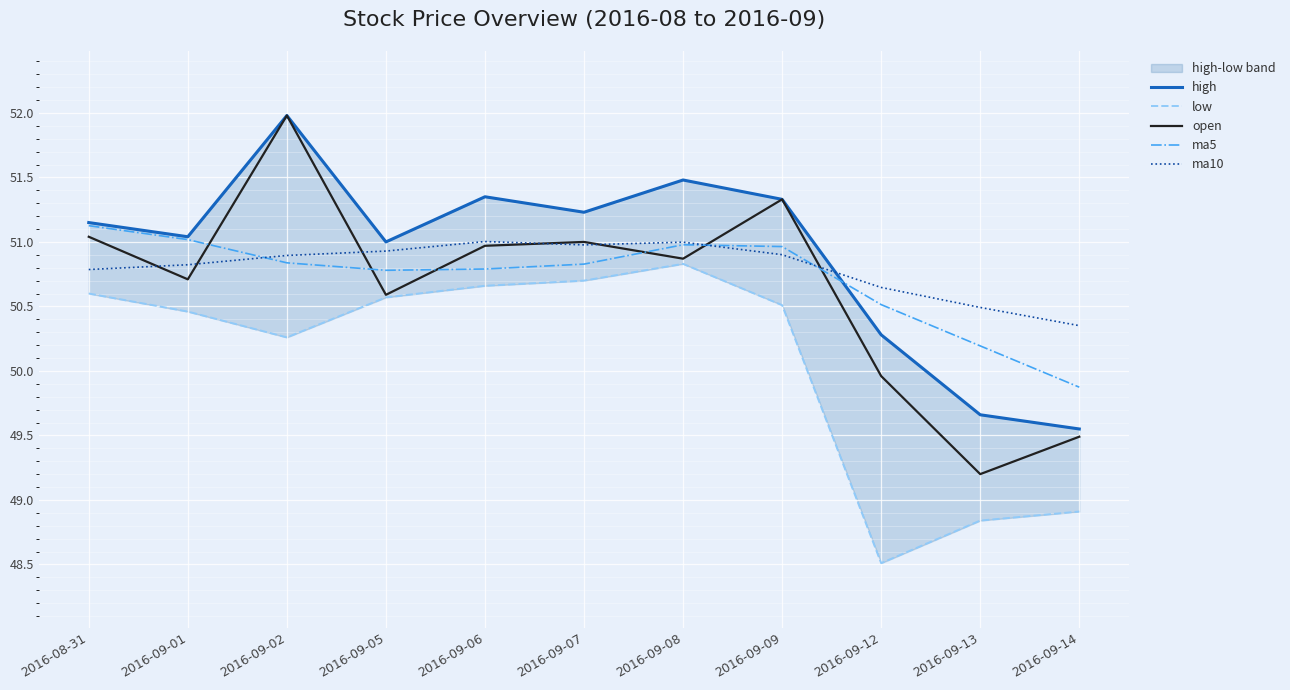

Reading left to right, transcribe all the data shown in this chart.

high: 51.1	51.0	52.0	51.0	51.4	51.2	51.5	51.3	50.3	49.7	49.5
low: 50.6	50.5	50.3	50.6	50.7	50.7	50.8	50.5	48.5	48.8	48.9
open: 51.0	50.7	52.0	50.6	51.0	51.0	50.9	51.3	50.0	49.2	49.5
ma5: 51.1	51.0	50.8	50.8	50.8	50.8	51.0	51.0	50.5	50.2	49.9
ma10: 50.8	50.8	50.9	50.9	51.0	51.0	51.0	50.9	50.6	50.5	50.4